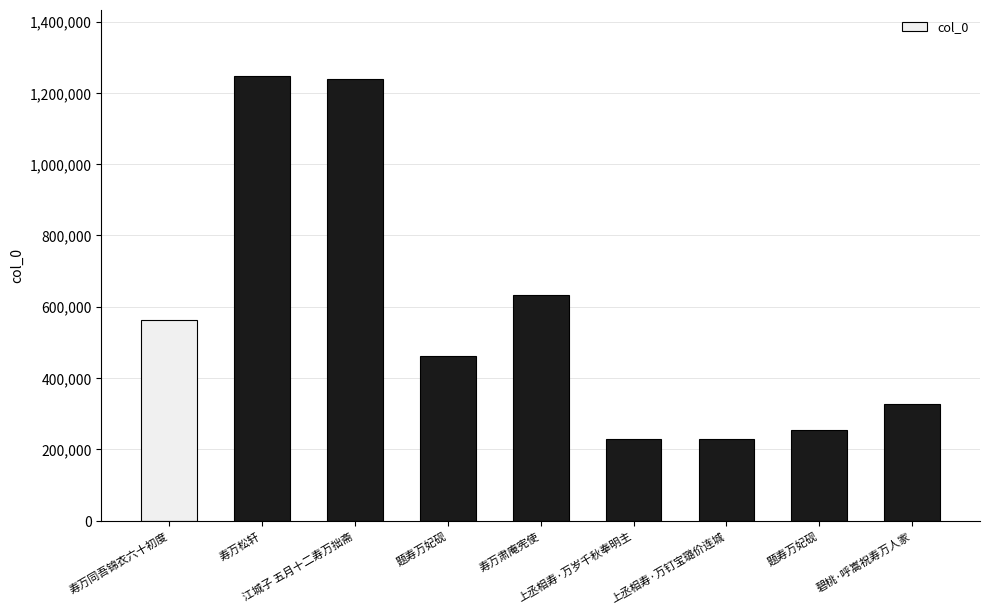

Count the number of data series in this chart.

1